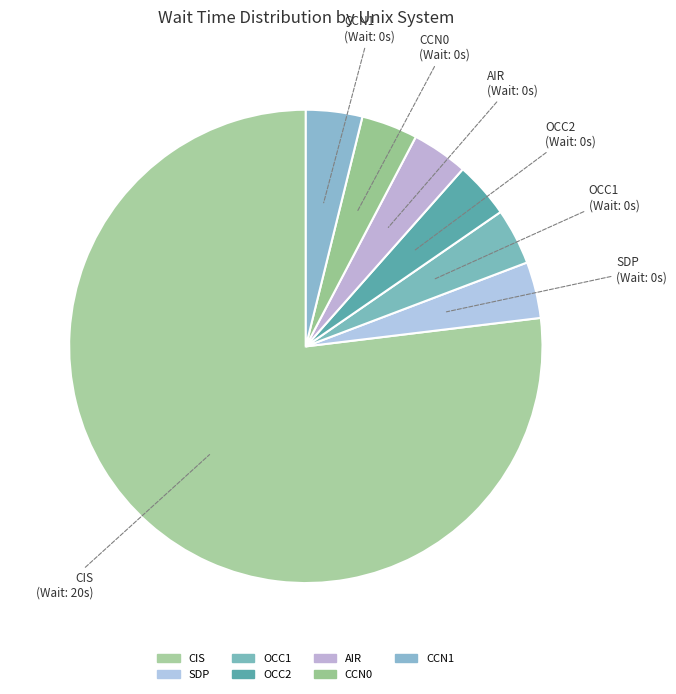

Approximately how many times larger is the value at CIS (Wait: 20s) compared to CCN1 (Wait: 0s)?

20.0